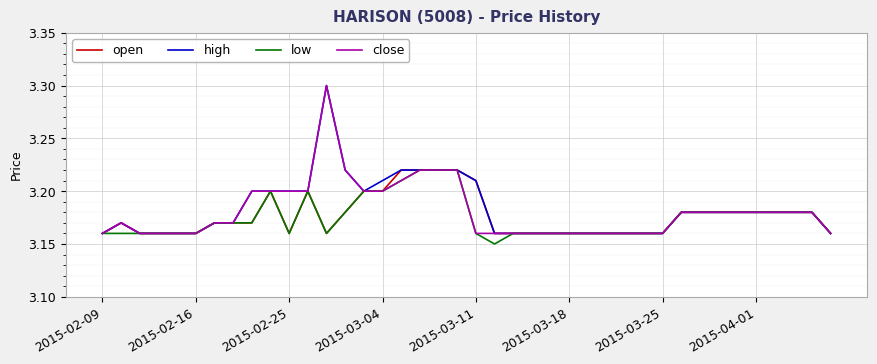

Rank the series by their average value, from lowest to highest.

low, open, close, high